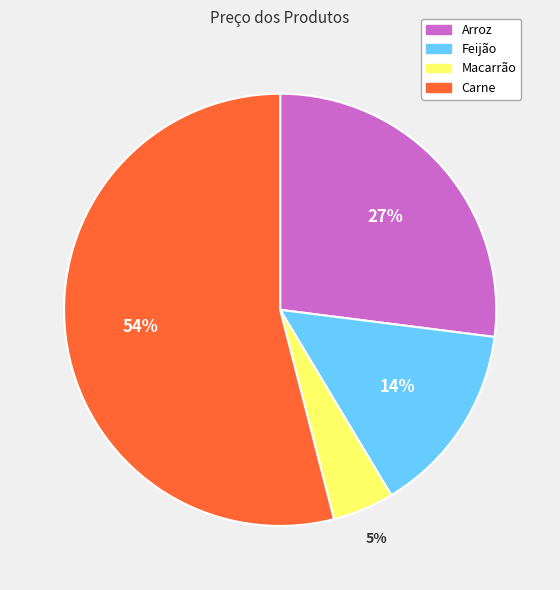

What percentage is the Carne slice, to the nearest percent?

54%